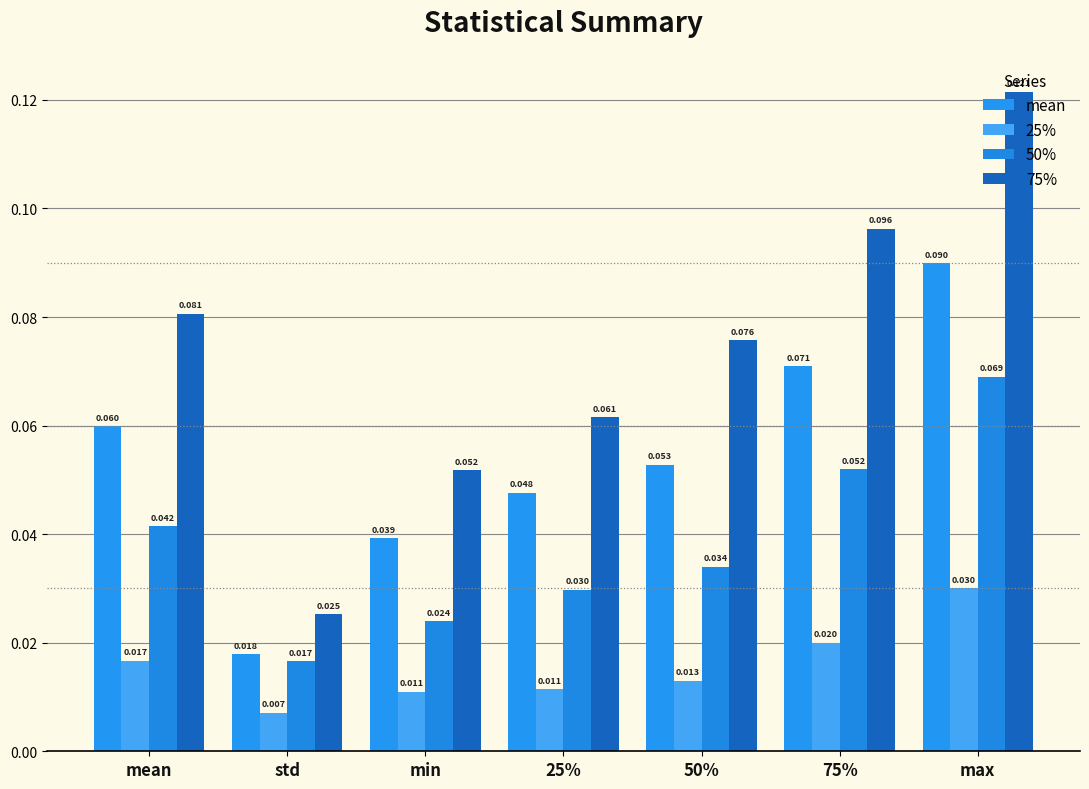

How many distinct data groups are displayed?

4